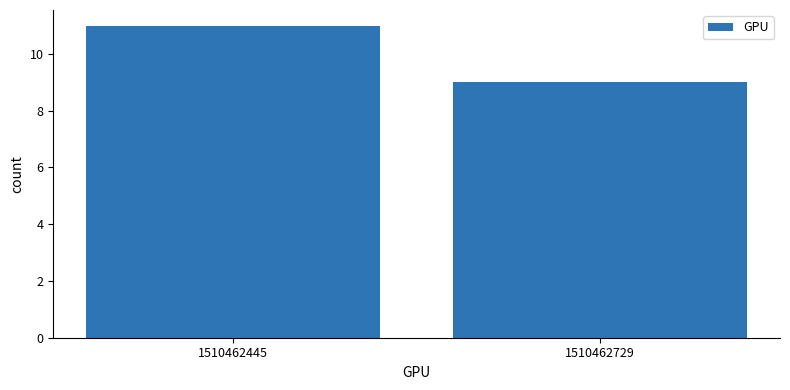

Which has a higher value, 1510462729 or 1510462445?

1510462445